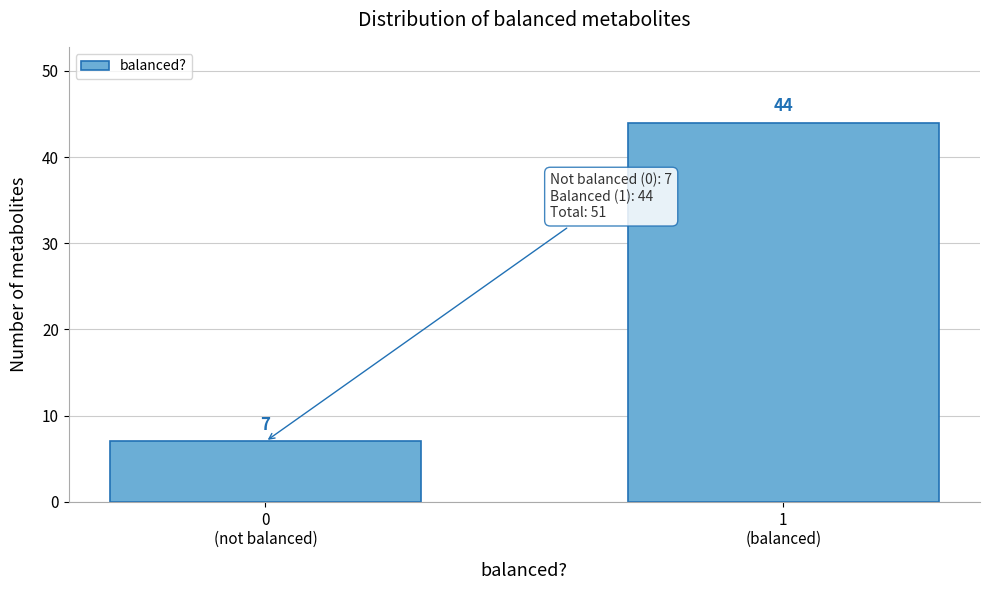

Reading right to left, extract all data points from this chart.

44	7